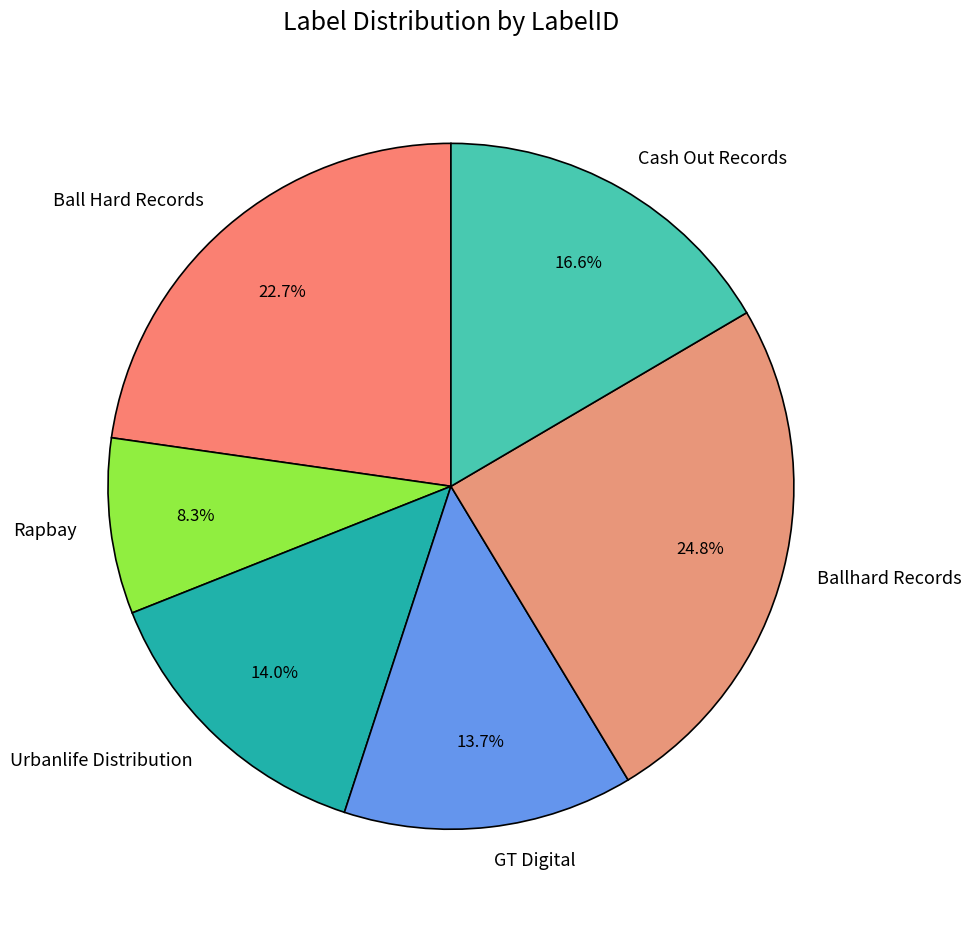

Does Cash Out Records represent more than half of the total?

No